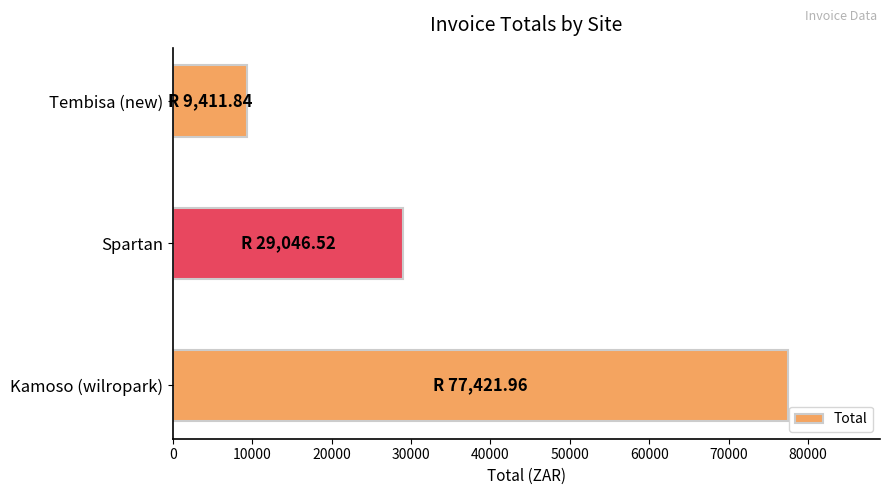

Reading bottom to top, list all the values displayed in this chart.

77422.0	29046.5	9411.8